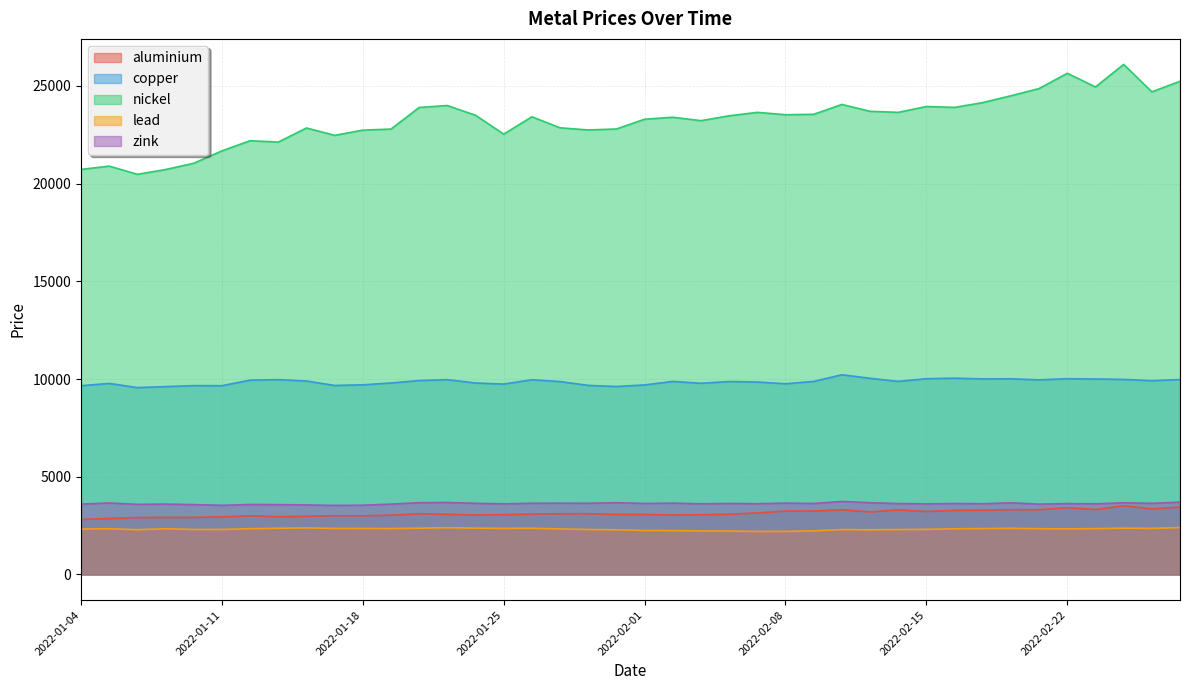

True or false: nickel has a value of 34981.1 at 2022-02-23.

False